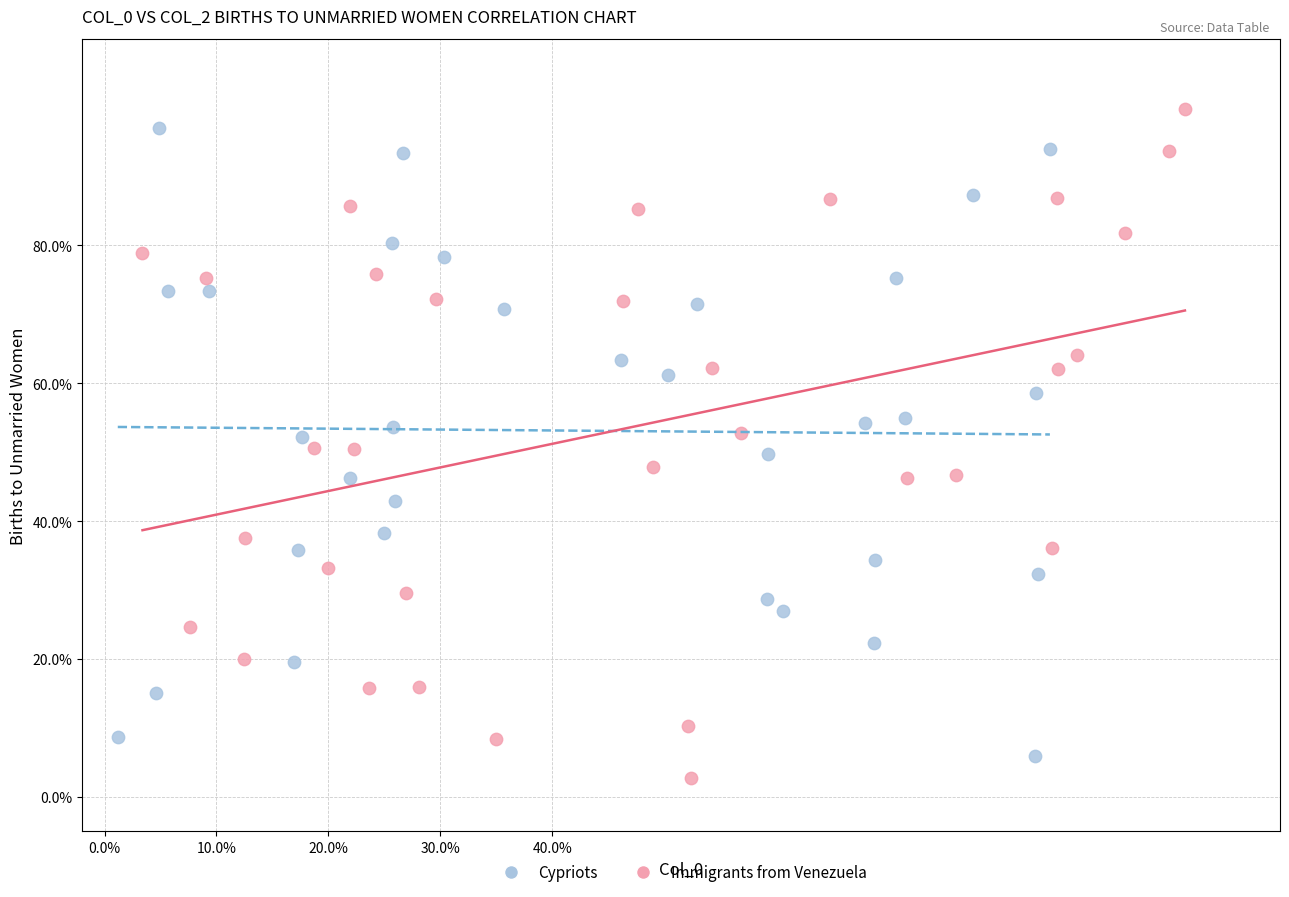

What are all the series names shown in the legend?

Cypriots, Immigrants from Venezuela